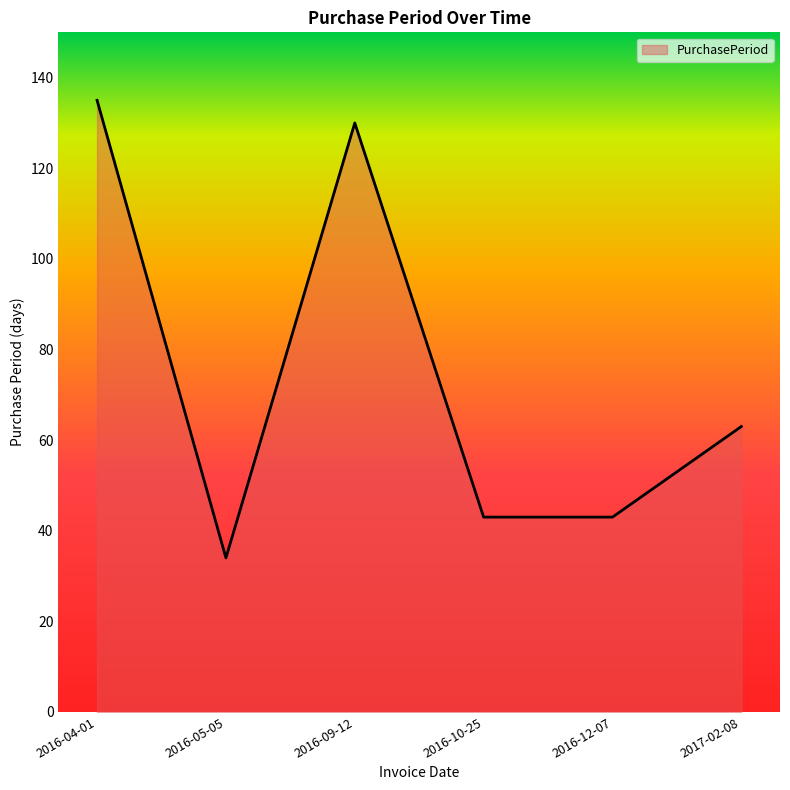

At which label does the data first exceed 63?

2016-04-01